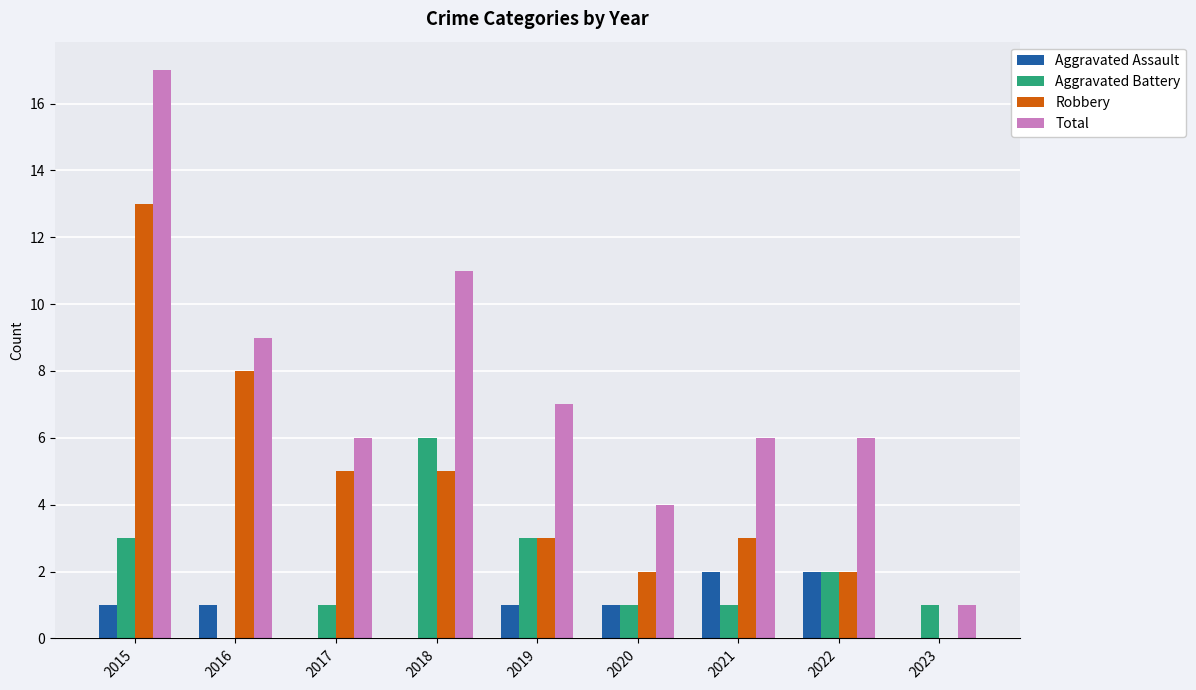

What is the total value across all series at 2022?

12